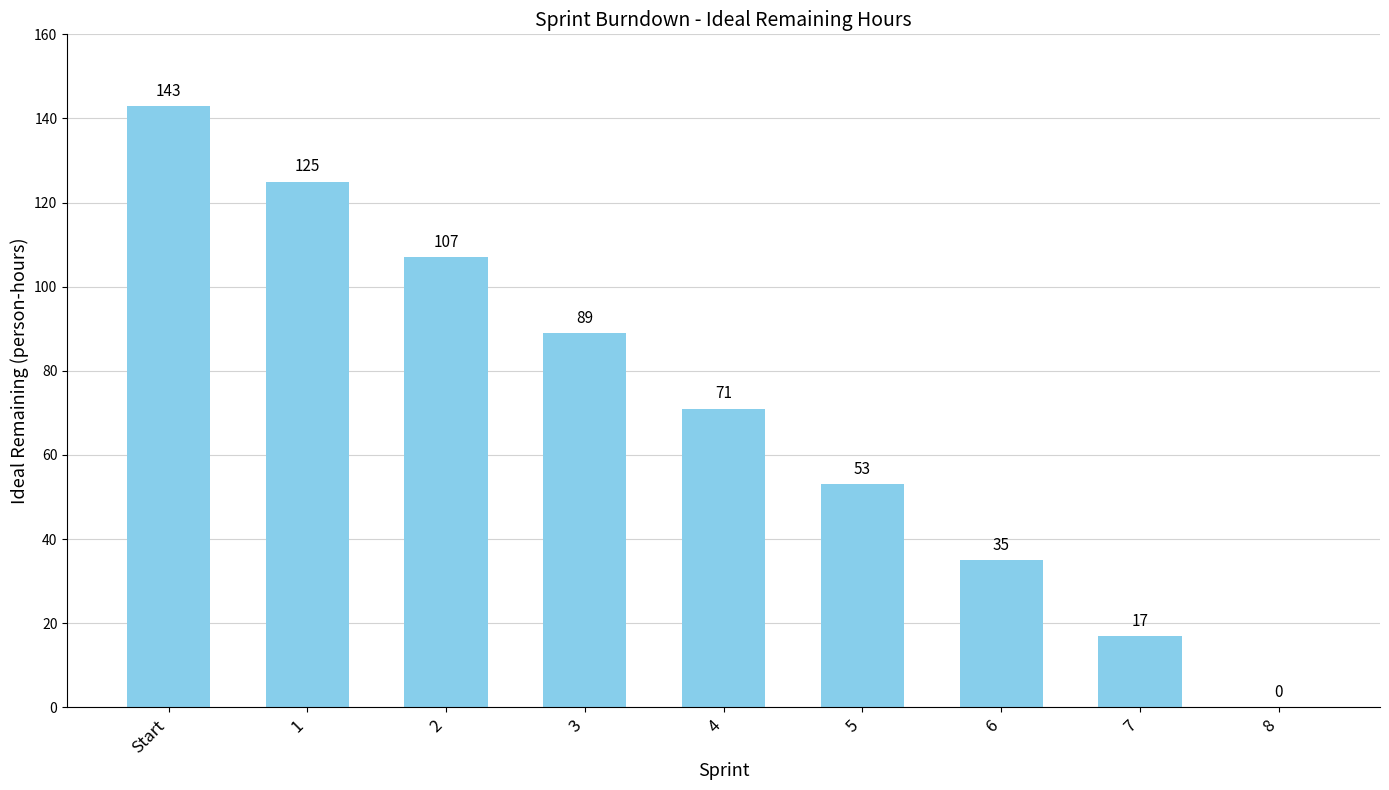

What is the change in value from 3 to 4?

-18